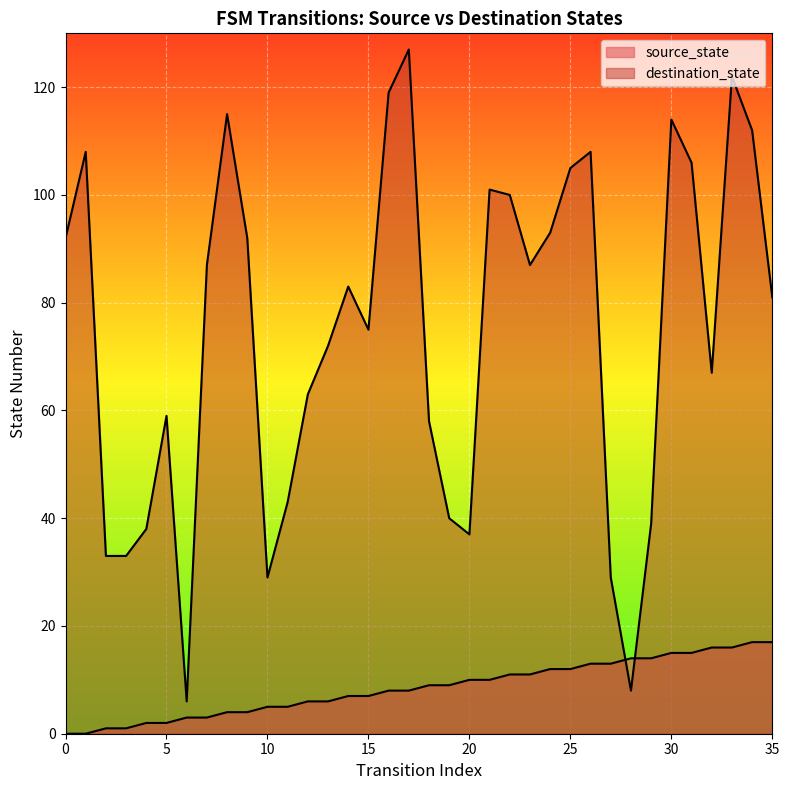

What is the total value across all series at 32?

83